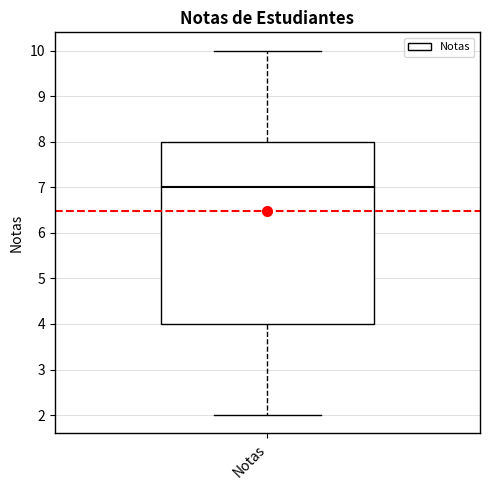

Read this box plot against the y-axis: the position of the median line, the range covered by the box, and the ends of both whiskers. The values are not printed on the chart, so give them approximately, as read against the axis.

median 7, box 4 to 8, whiskers 2 to 10